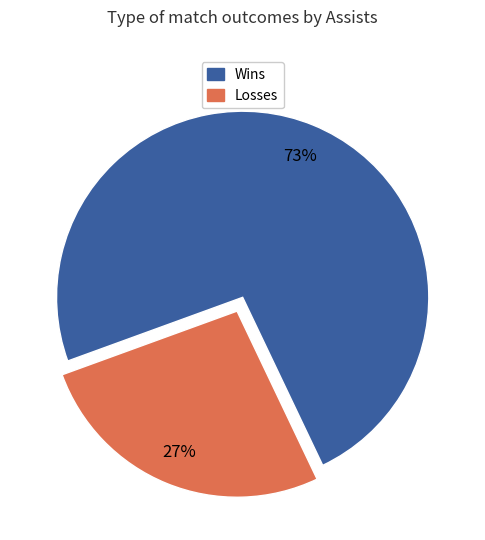

To the nearest percent, what is the average slice percentage?

50%